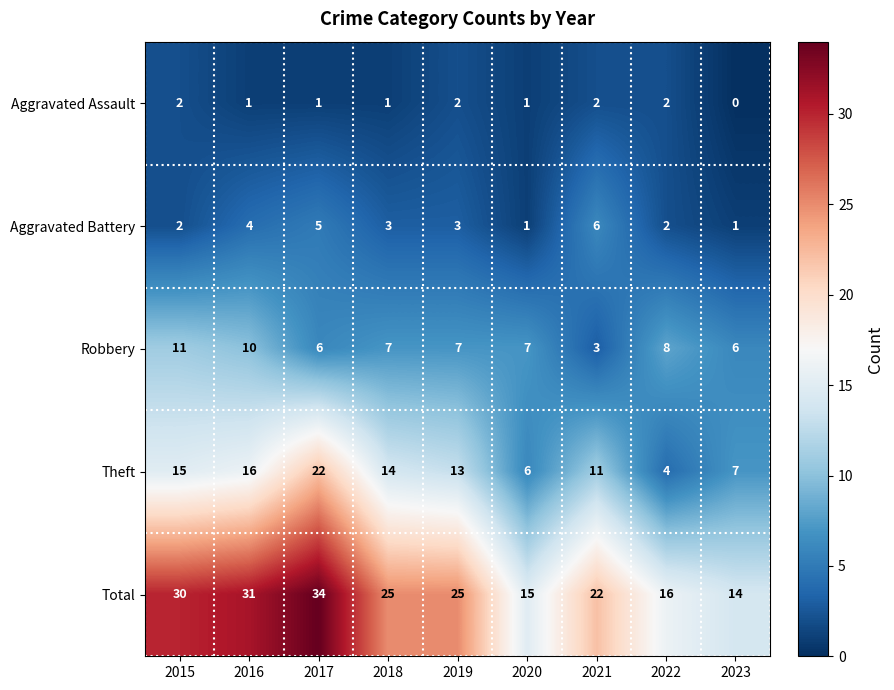

Read the Theft value at 2017, to the nearest 5.

20